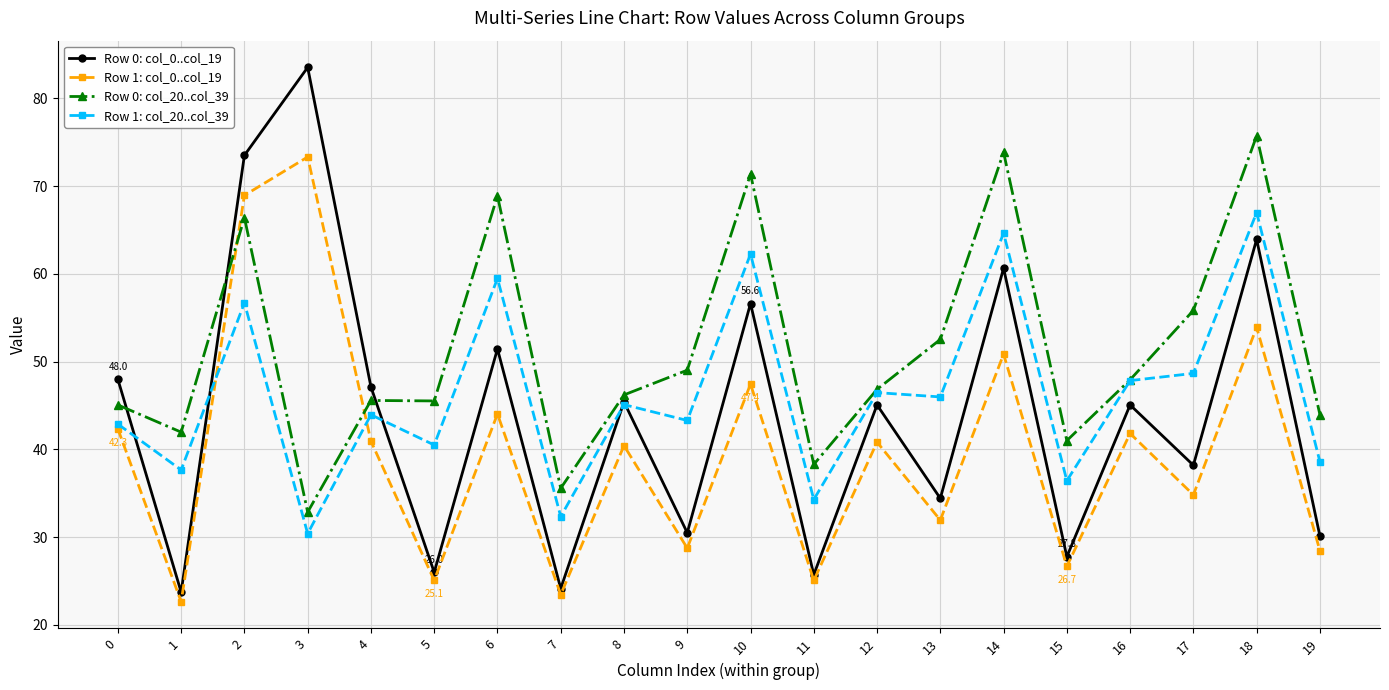

In Row 0: col_0..col_19, how many points are lower than both neighbors (excluding endpoints)?

8